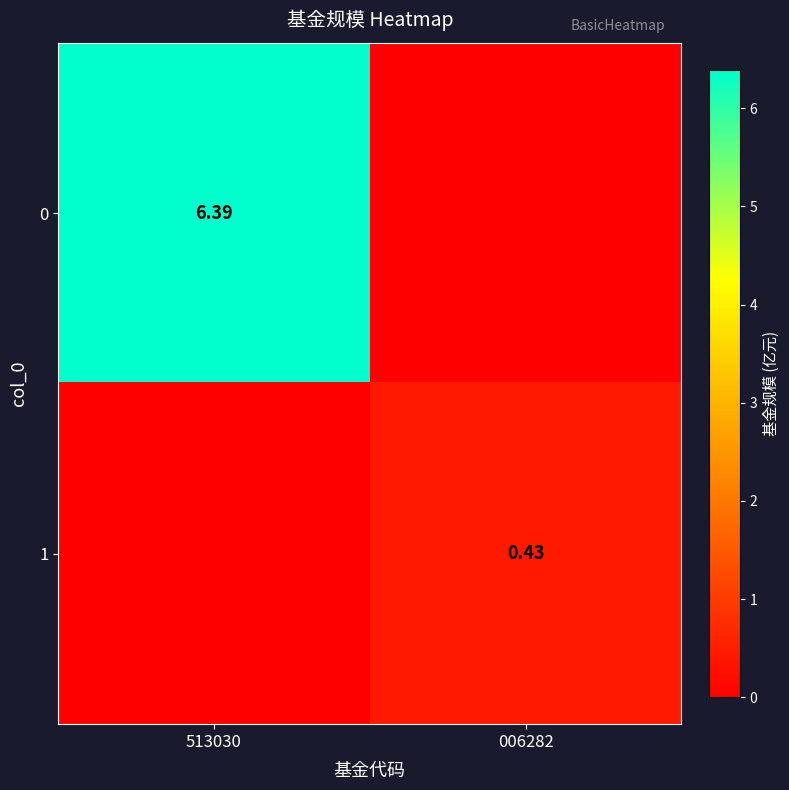

The 0 series shows 6.4 at 513030. True or false?

True